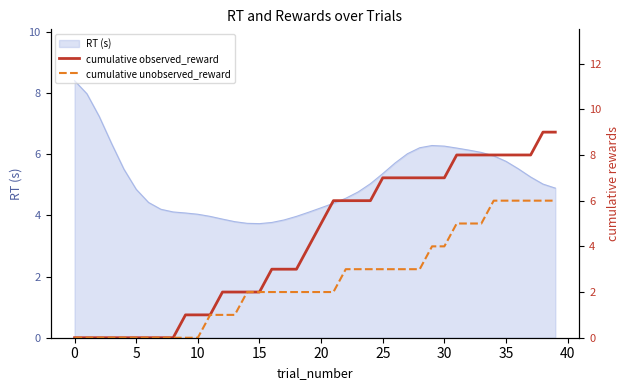

What is the highest value of the RT (s) series?

8.4